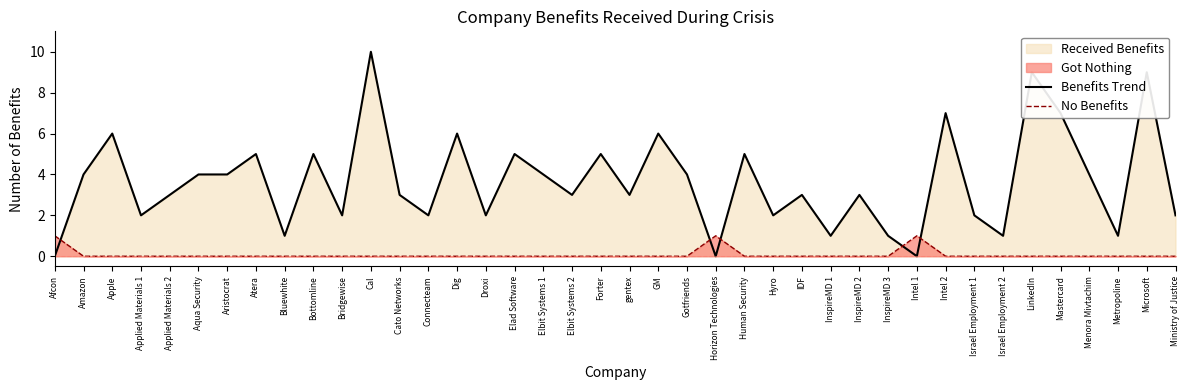

What is the difference between the maximum and second lowest values in the Benefits Trend series?

10